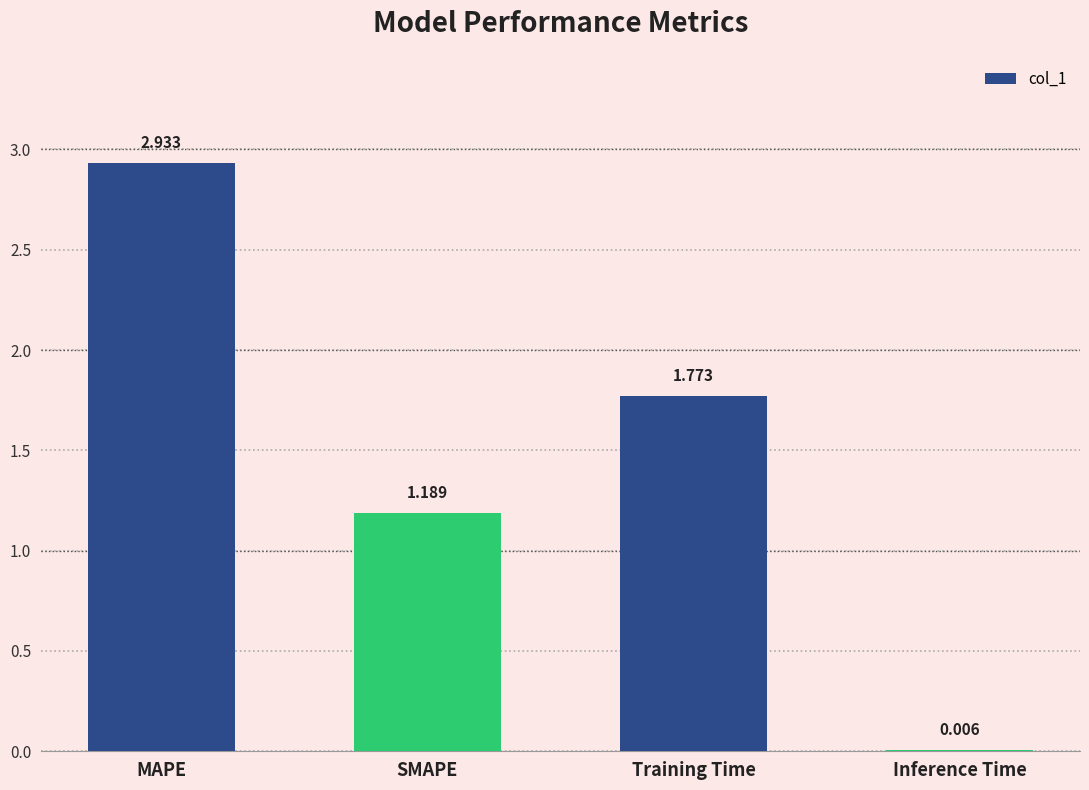

Is it true that the value at MAPE is 0.9?

False